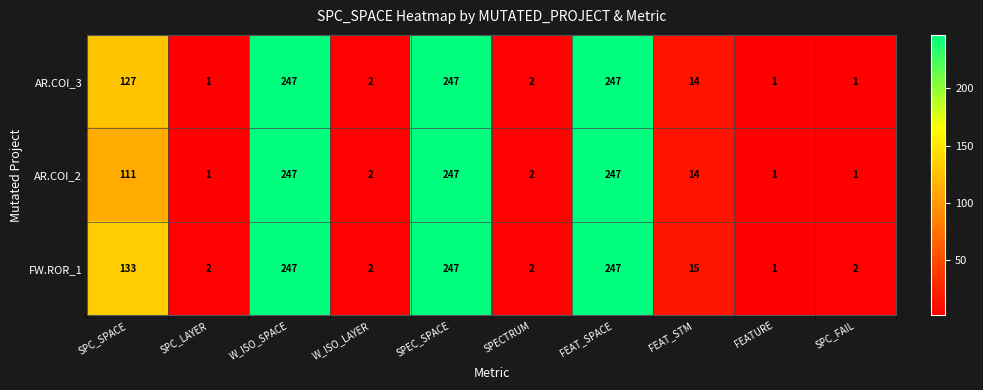

Rank the series by their average value, from highest to lowest.

FW.ROR_1, AR.COI_3, AR.COI_2